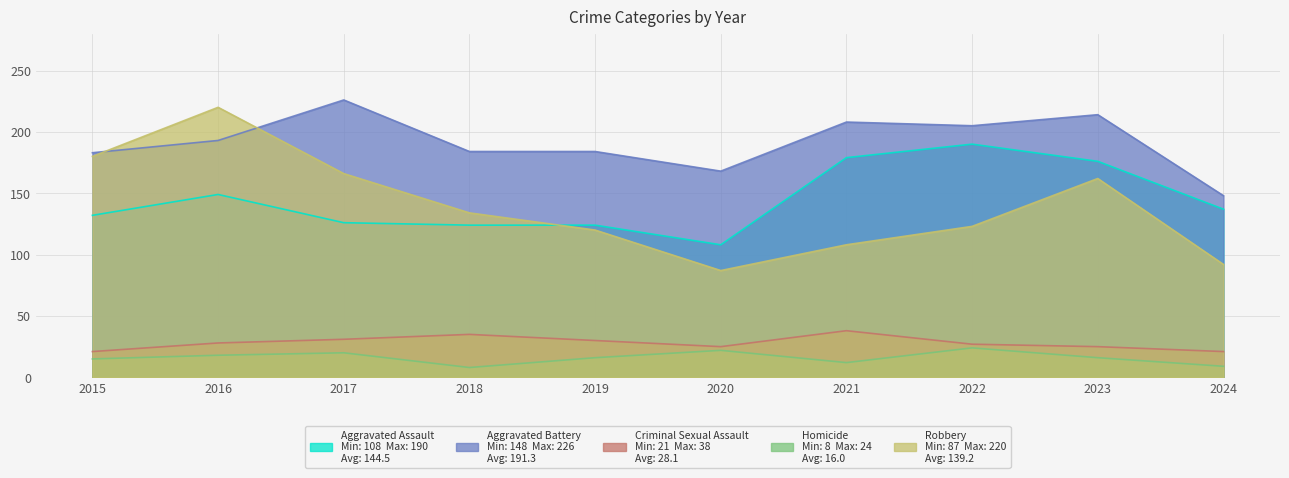

List the series in order of their peak value, highest first.

Aggravated Battery, Robbery, Aggravated Assault, Criminal Sexual Assault, Homicide